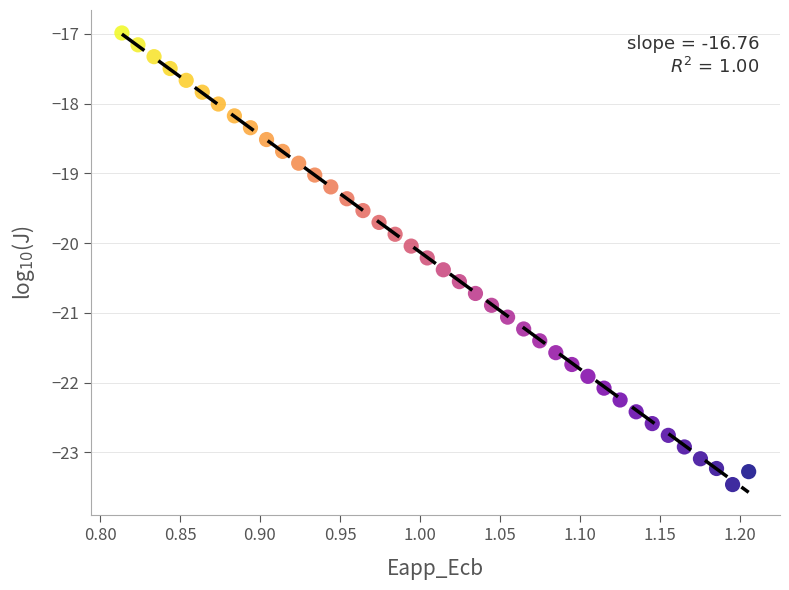

How many points are shown in the scatter plot?

40